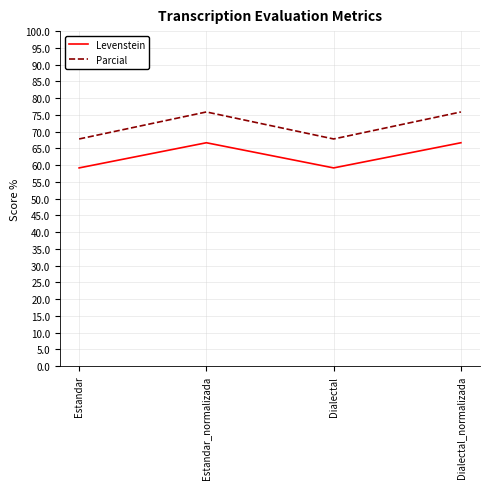

What are all the series names shown in the legend?

Levenstein, Parcial